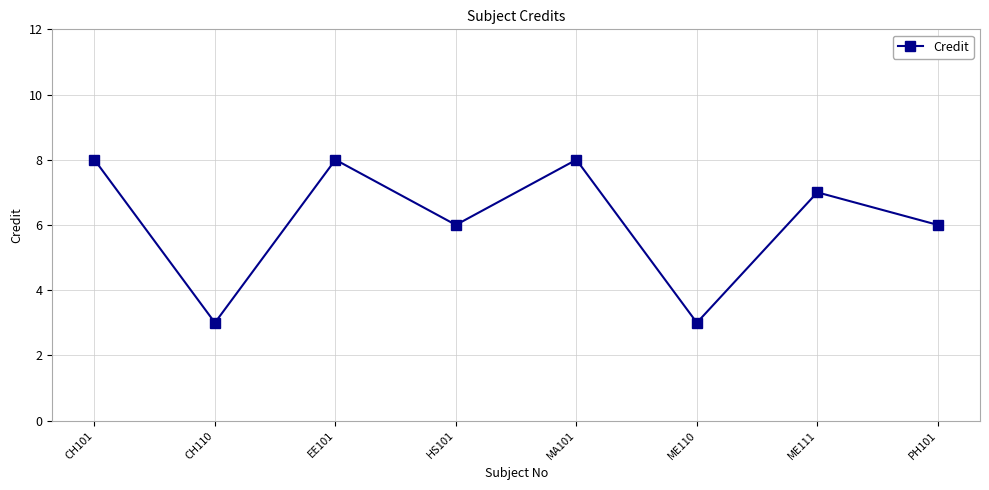

What is the sum of the values at HS101 and PH101?

12